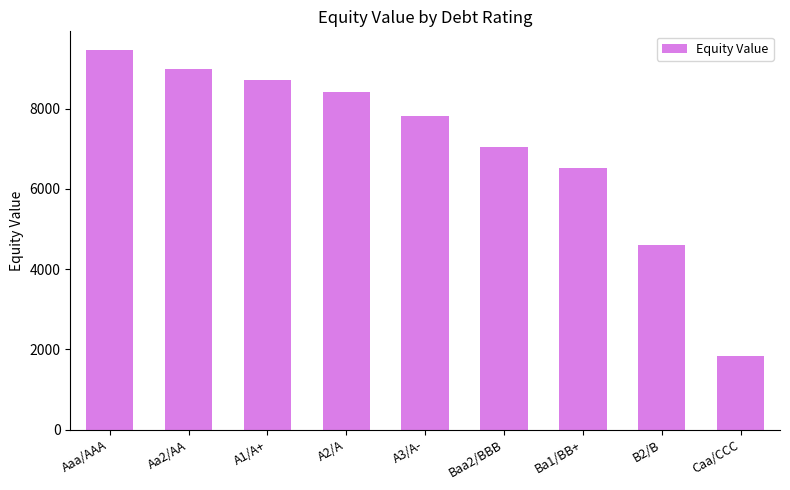

What position from the left is Ba1/BB+?

7